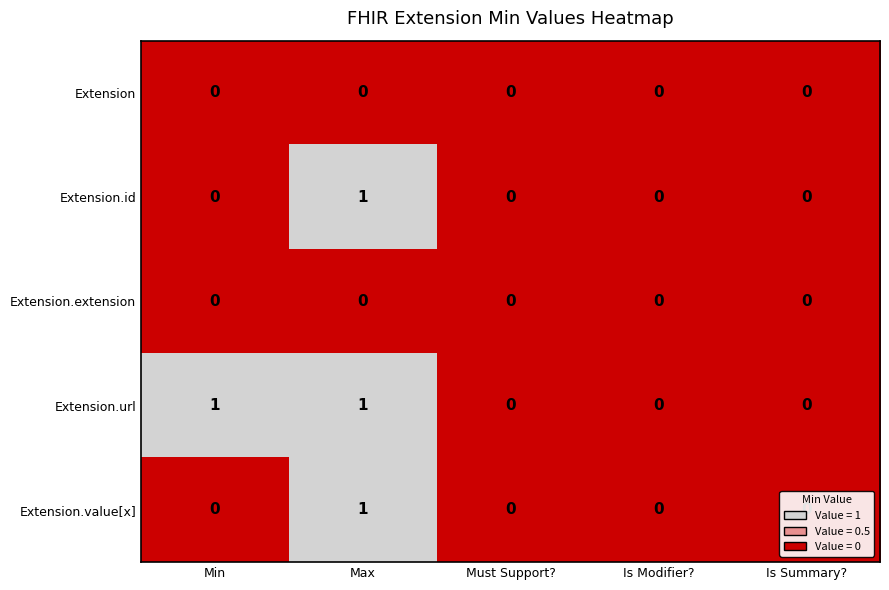

Is it true that Extension.url equals 1 at Min?

True